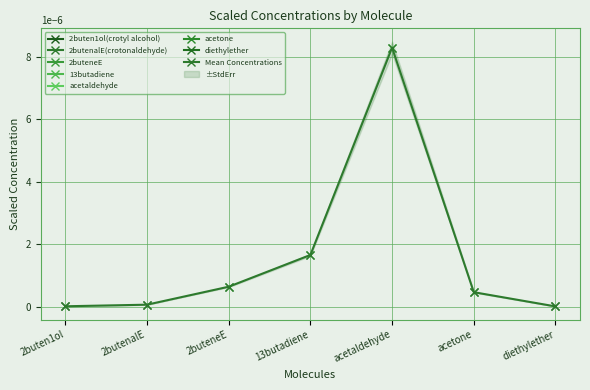

What is the label of the 7th point from the left?

diethylether